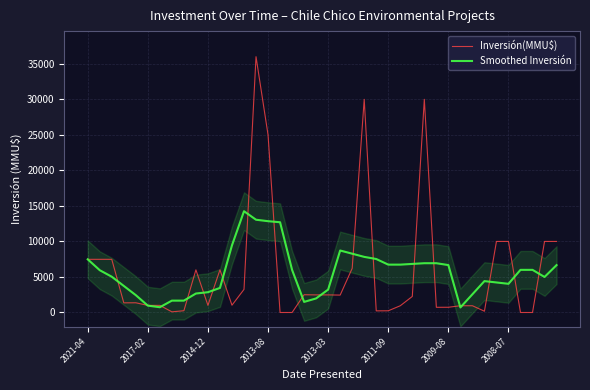

What is the greatest value displayed?

36000.0